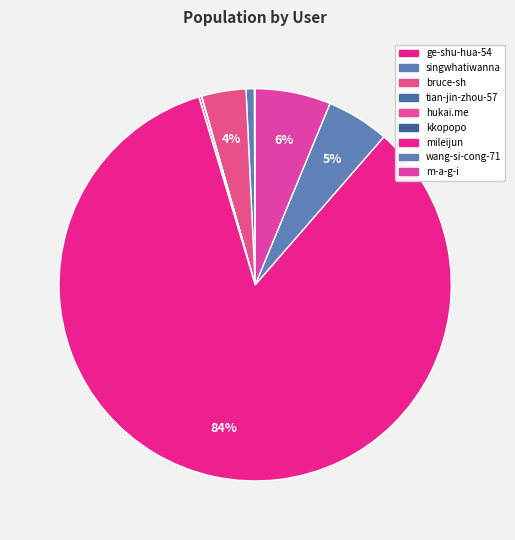

What is the change in value from bruce-sh to m-a-g-i?

+7437